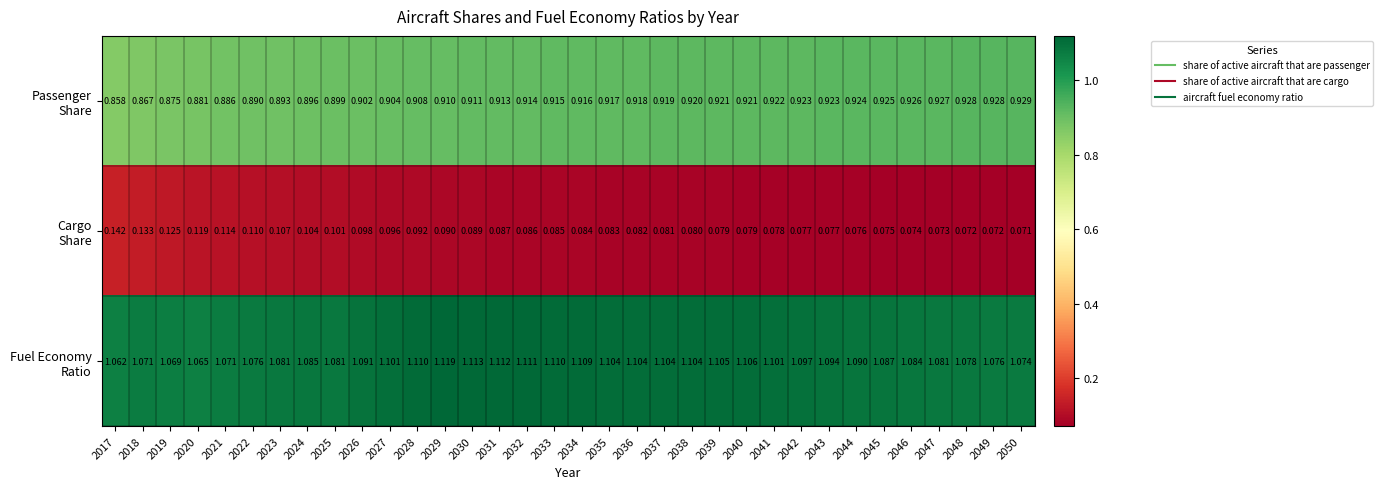

At 2041, list the series in order from largest to smallest.

Fuel Economy Ratio, Passenger Share, Cargo Share